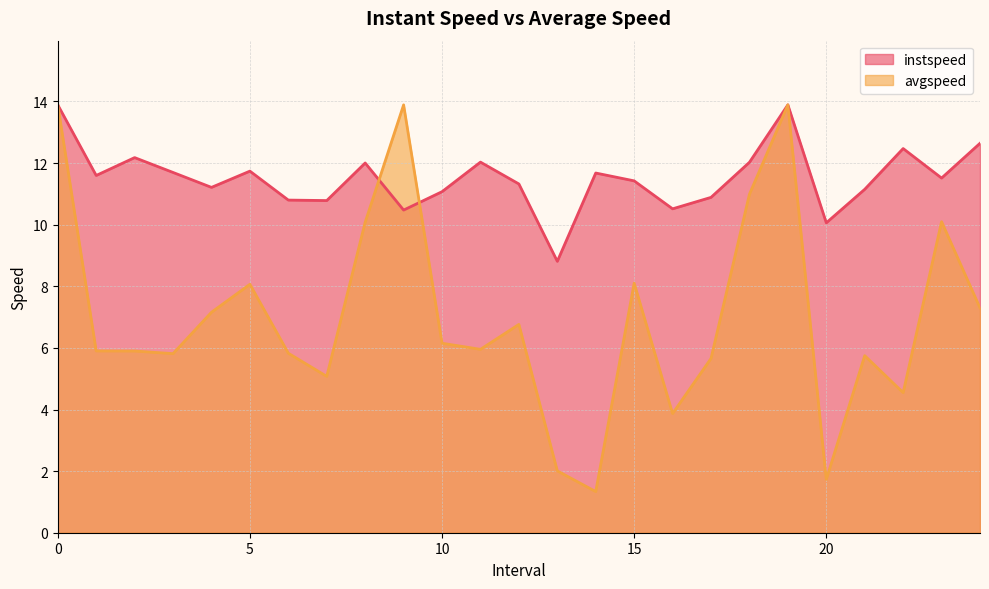

Between 10.0 and 15.0, which is larger?

15.0